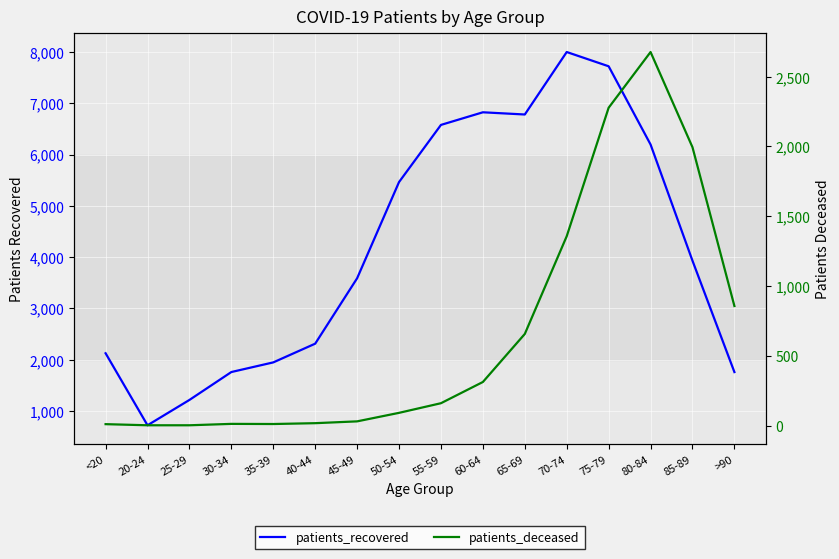

True or false: patients_deceased and patients_recovered intersect in this chart.

False